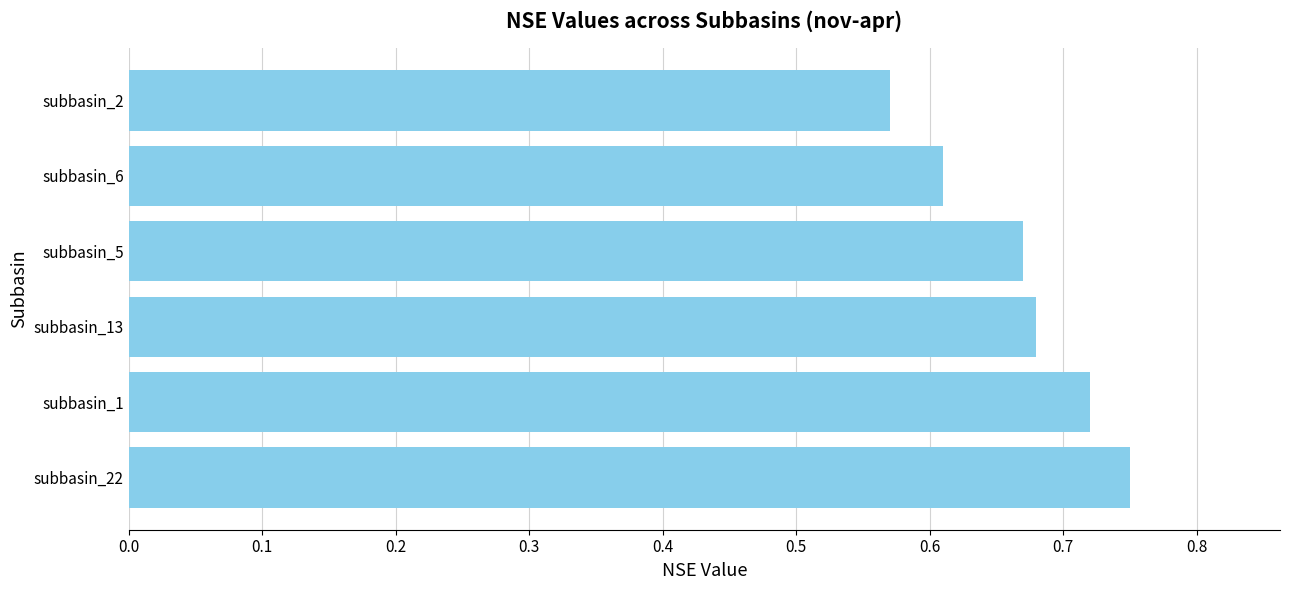

What is the sum of the values at subbasin_2 and subbasin_6?

1.2